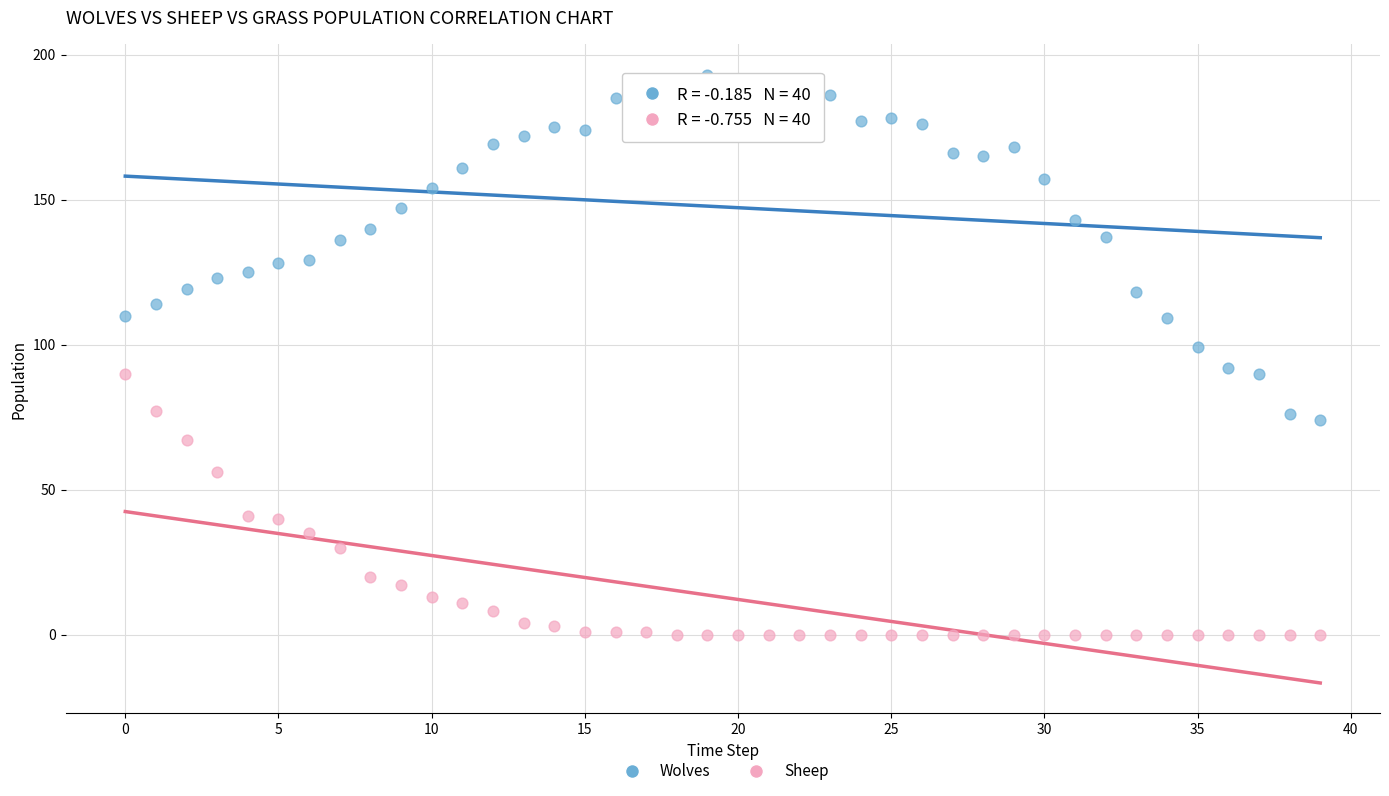

What are all the series names shown in the legend?

Wolves, Sheep